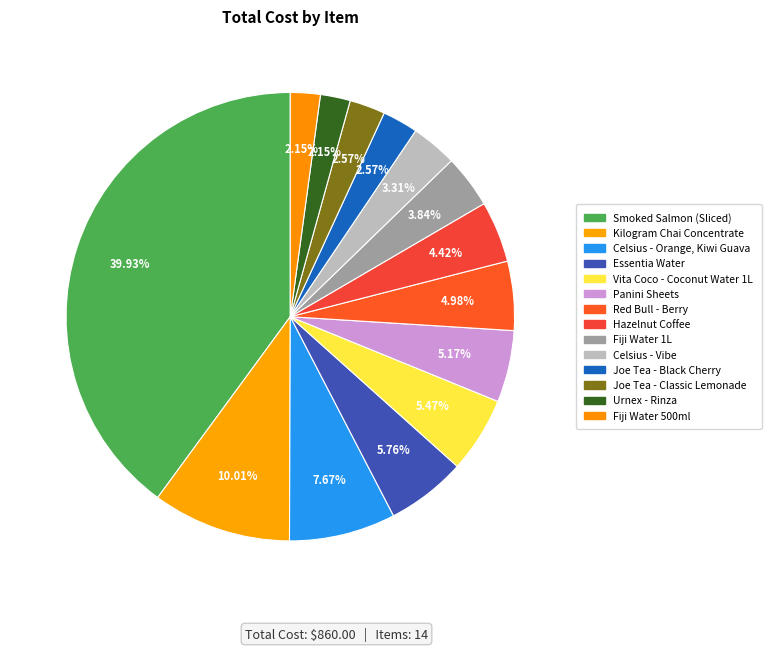

How many segments does this pie chart have?

14